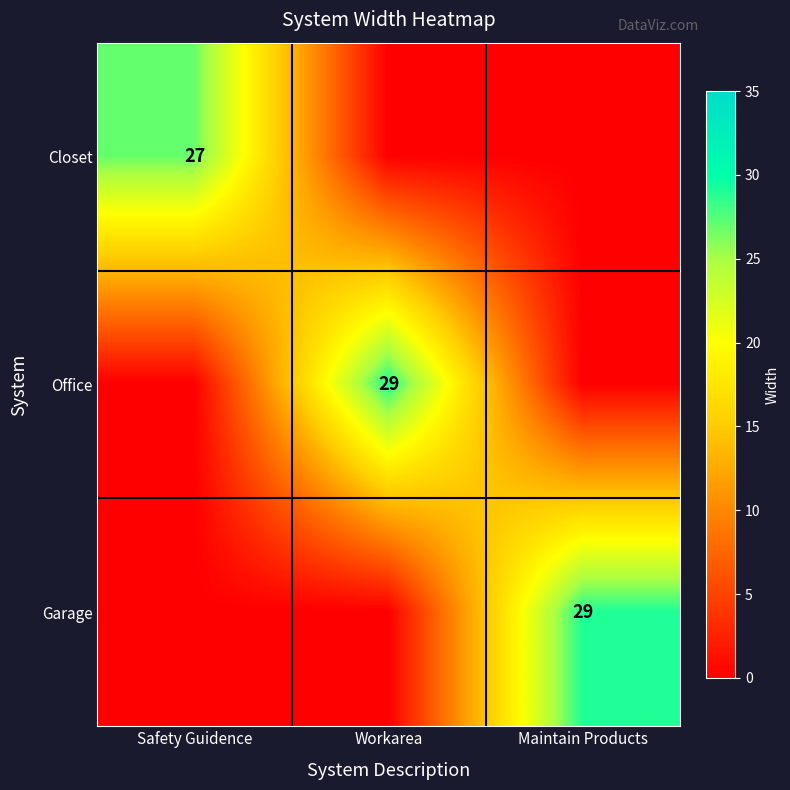

True or false: Garage has a value of 40 at Maintain Products.

False